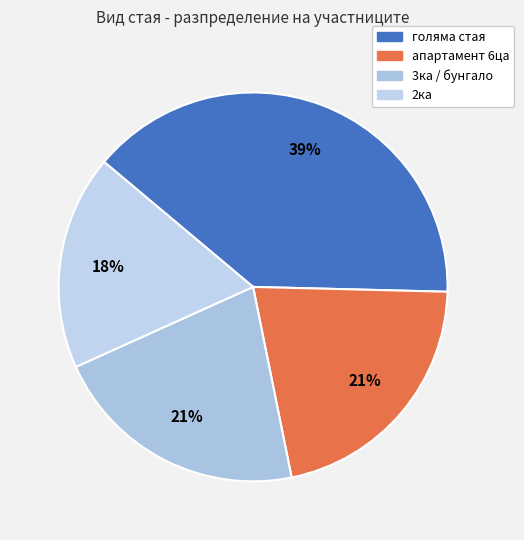

Count the number of slices in the pie.

4